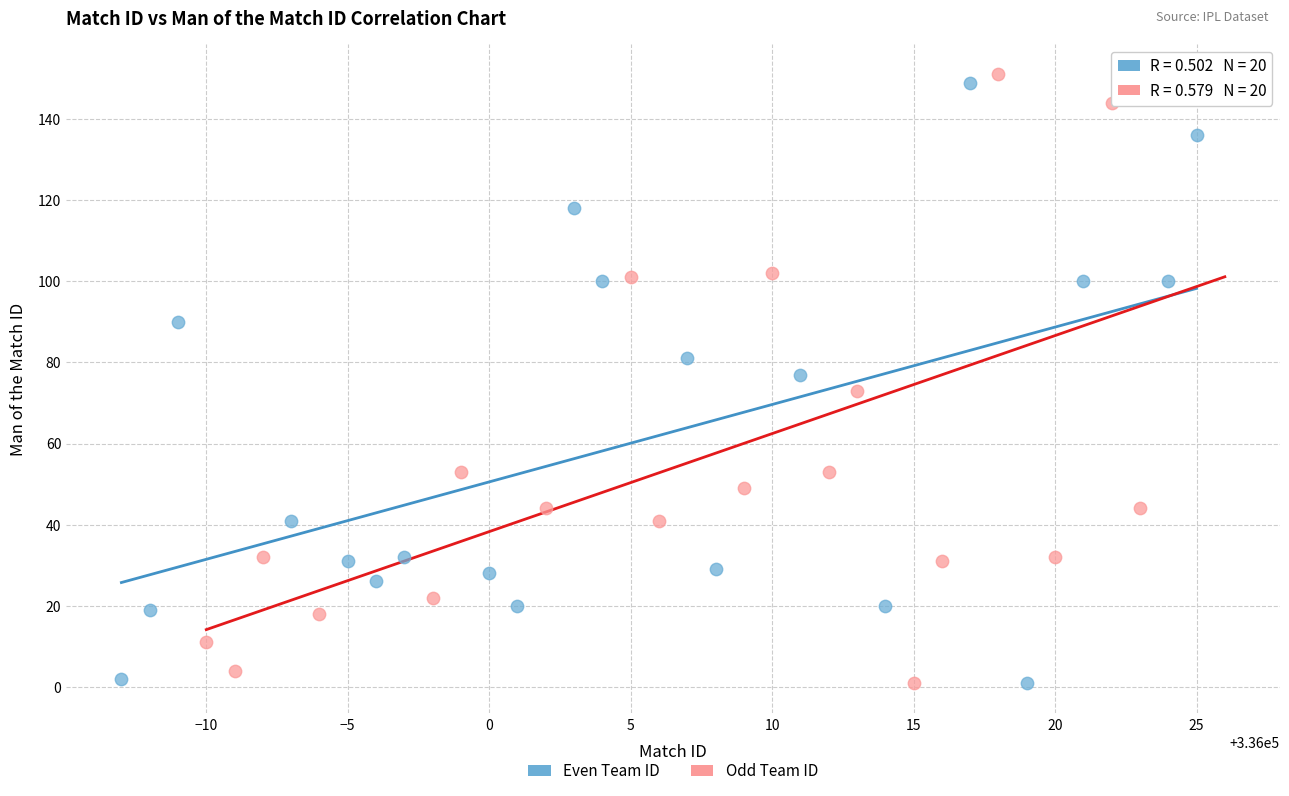

What are all the series names shown in the legend?

Even Team ID, Odd Team ID